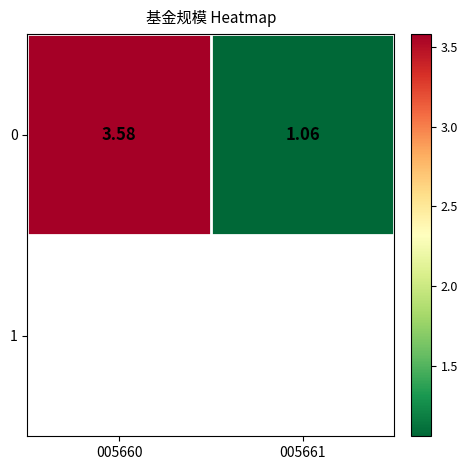

Reading left to right, extract all data points from this chart.

3.6	1.1